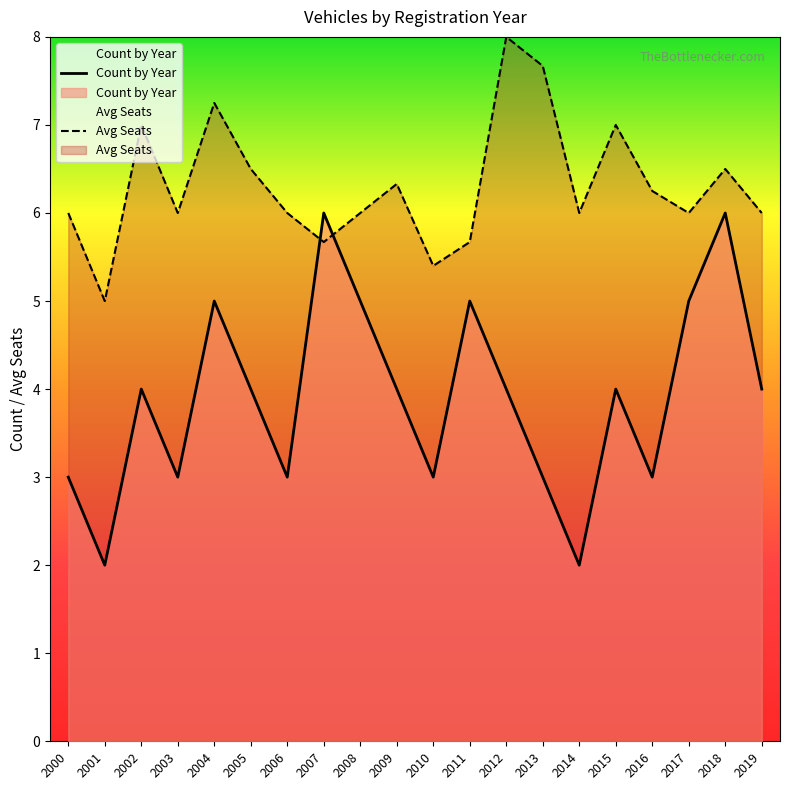

The value at 2003 is 2. True or false?

False